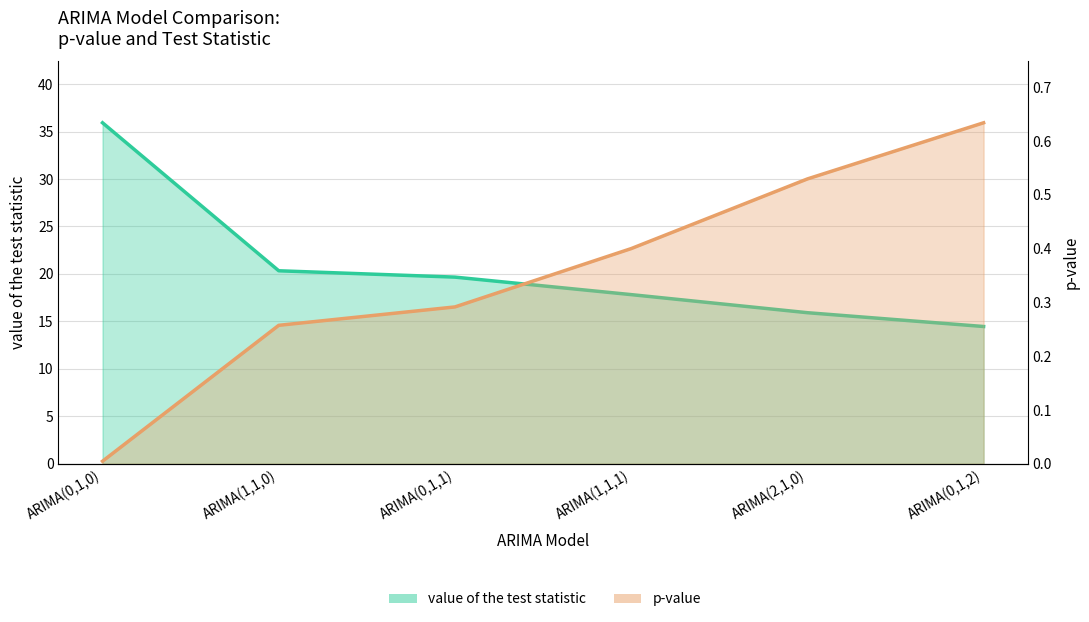

Does the chart have visible grid lines?

Yes